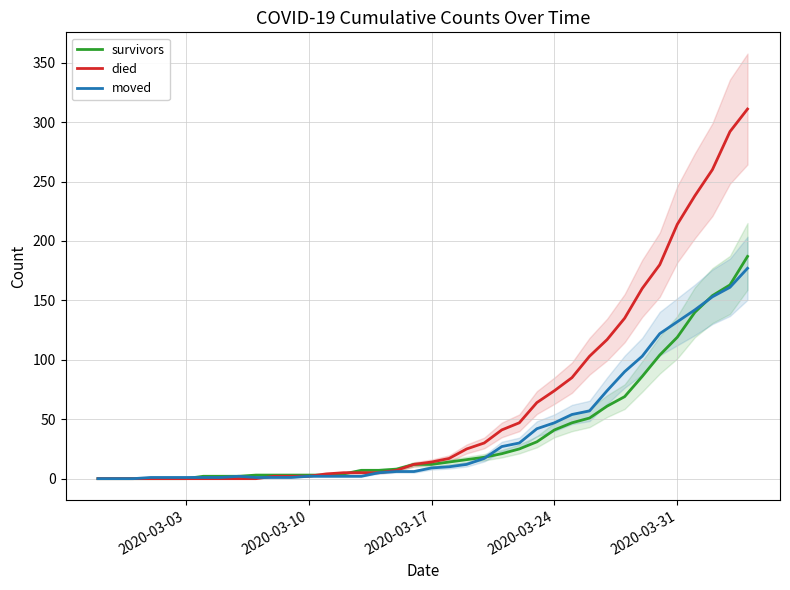

What is the maximum value for died?

311